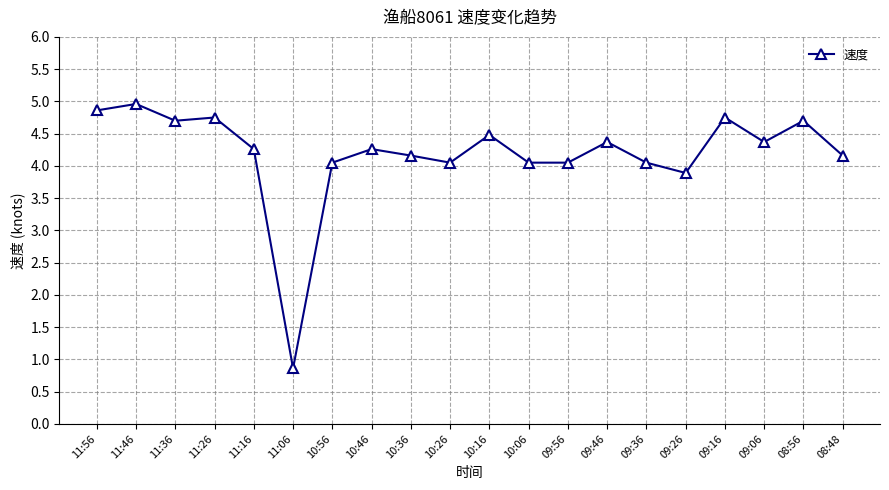

Approximately how many times larger is the value at 08:56 compared to 09:36?

1.2